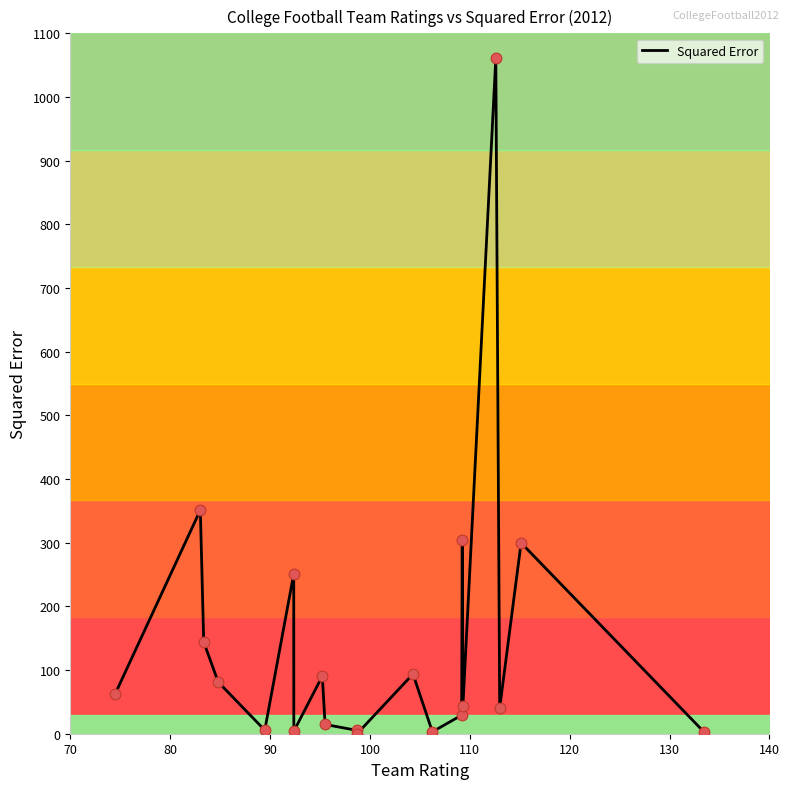

What is the maximum value shown in the chart?

1060.8